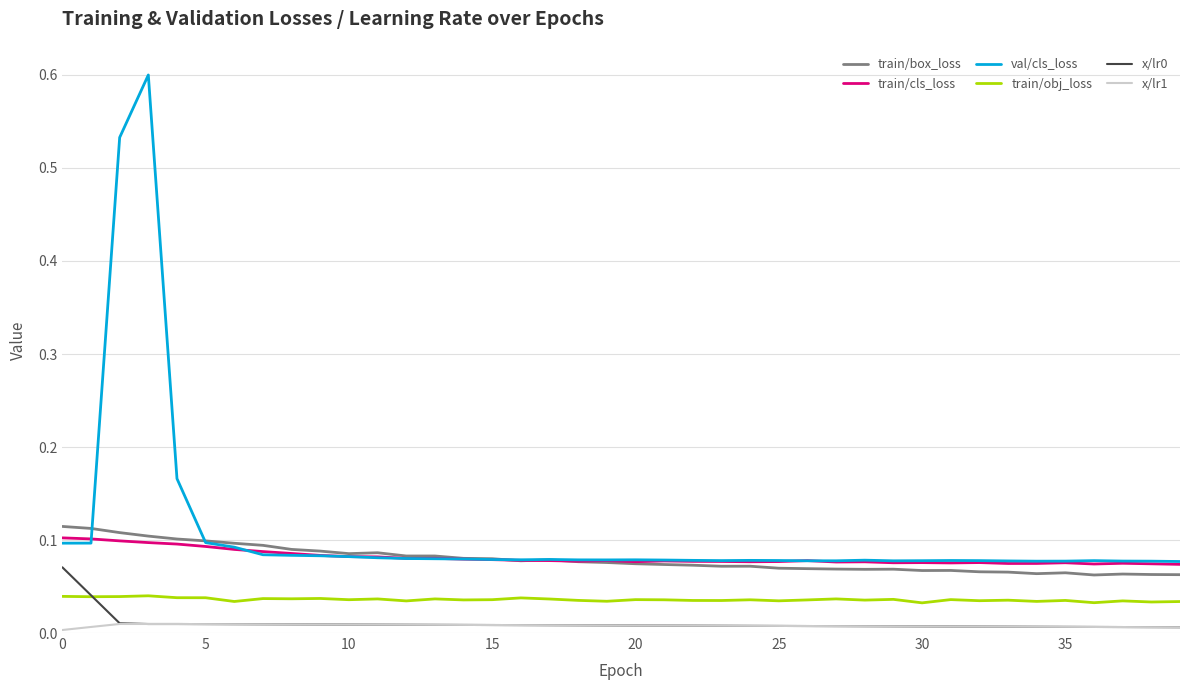

Which series has the largest total across all categories?

val/cls_loss